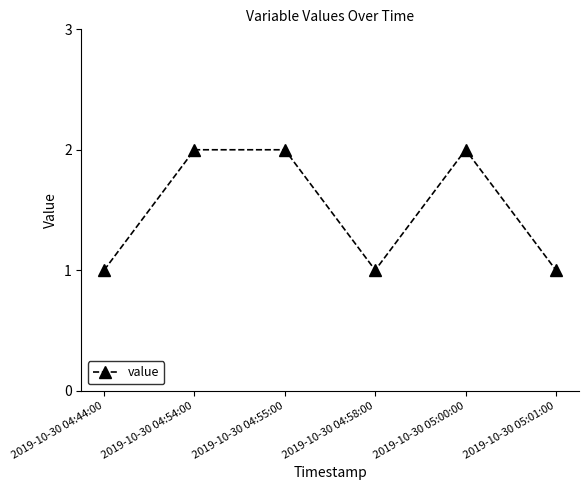

Where is the first local minimum?

2019-10-30 04:58:00